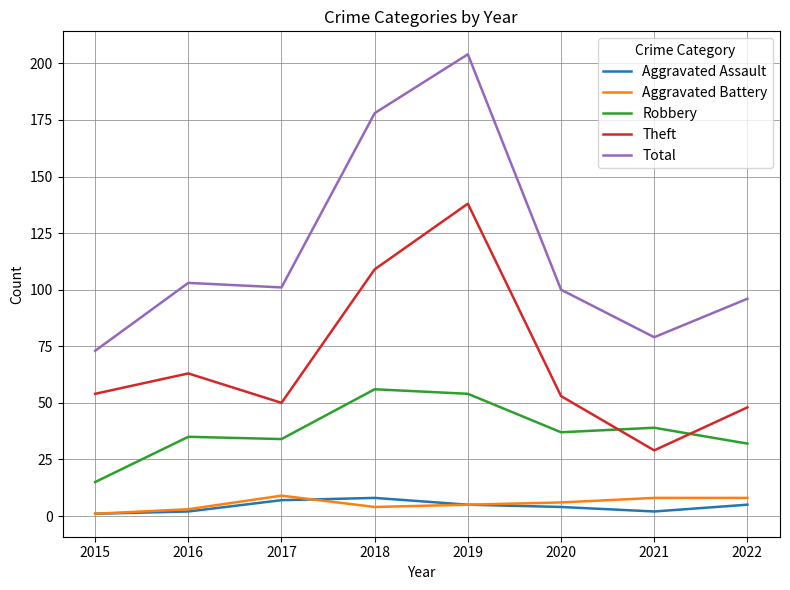

True or false: Aggravated Assault and Theft intersect in this chart.

False